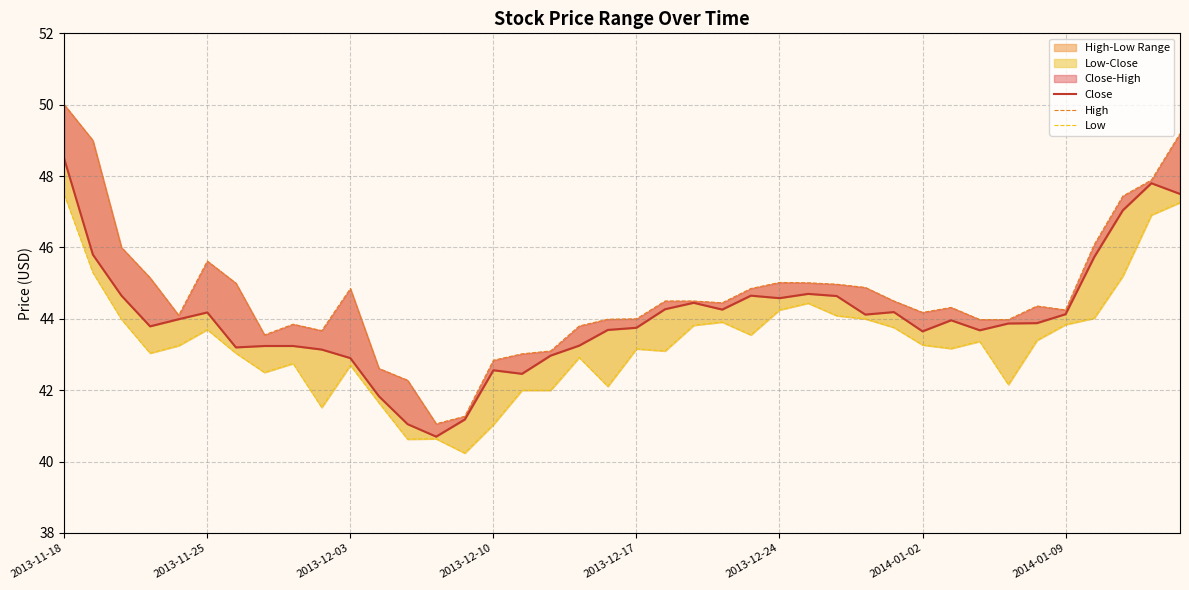

Reading right to left, list all the values displayed in this chart.

Close: 47.5	47.8	47.0	45.7	44.1	43.9	43.9	43.7	44.0	43.7	44.2	44.1	44.6	44.7	44.6	44.7	44.3	44.5	44.3	43.8	43.7	43.2	43.0	42.5	42.6	41.2	40.7	41.0	41.8	42.9	43.1	43.2	43.2	43.2	44.2	44.0	43.8	44.7	45.8	48.5
High: 49.2	47.9	47.4	46.1	44.2	44.4	44.0	44.0	44.3	44.2	44.5	44.9	45.0	45.0	45.0	44.8	44.5	44.5	44.5	44.0	44.0	43.8	43.1	43.0	42.8	41.3	41.1	42.3	42.6	44.8	43.7	43.8	43.5	45.0	45.6	44.1	45.2	46.0	49.0	50.0
Low: 47.3	46.9	45.2	44.0	43.8	43.4	42.2	43.4	43.2	43.3	43.8	44.0	44.1	44.4	44.2	43.5	43.9	43.8	43.1	43.2	42.1	42.9	42.0	42.0	41.0	40.2	40.6	40.6	41.7	42.7	41.5	42.8	42.5	43.0	43.7	43.2	43.0	44.0	45.3	47.5